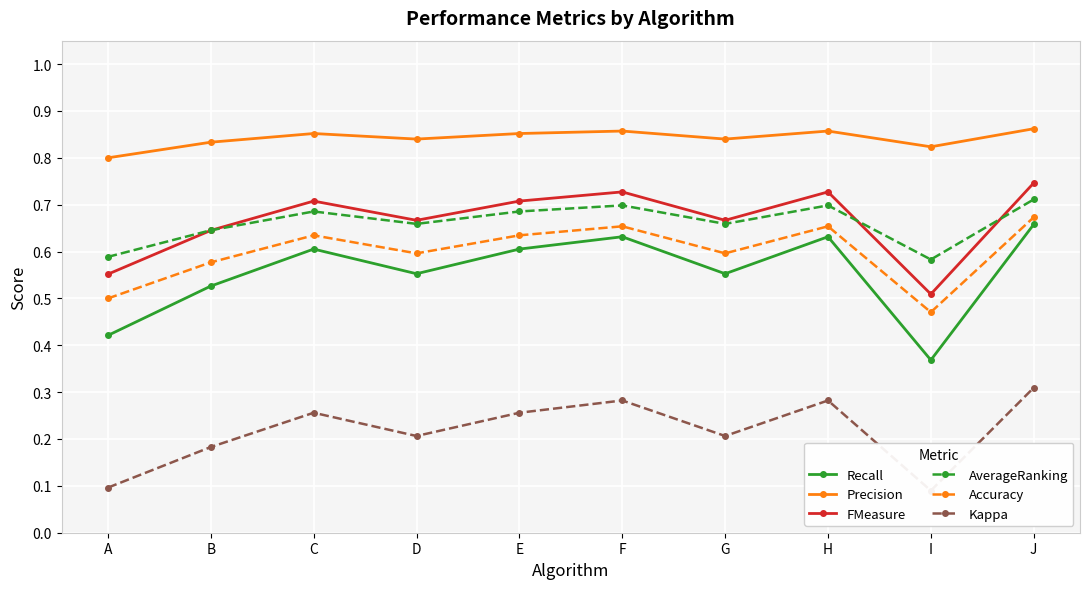

Reading left to right, transcribe all the data shown in this chart.

Recall: A=0.4	B=0.5	C=0.6	D=0.6	E=0.6	F=0.6	G=0.6	H=0.6	I=0.4	J=0.7
Precision: A=0.8	B=0.8	C=0.9	D=0.8	E=0.9	F=0.9	G=0.8	H=0.9	I=0.8	J=0.9
FMeasure: A=0.6	B=0.6	C=0.7	D=0.7	E=0.7	F=0.7	G=0.7	H=0.7	I=0.5	J=0.7
AverageRanking: A=0.6	B=0.6	C=0.7	D=0.7	E=0.7	F=0.7	G=0.7	H=0.7	I=0.6	J=0.7
Accuracy: A=0.5	B=0.6	C=0.6	D=0.6	E=0.6	F=0.7	G=0.6	H=0.7	I=0.5	J=0.7
Kappa: A=0.1	B=0.2	C=0.3	D=0.2	E=0.3	F=0.3	G=0.2	H=0.3	I=0.1	J=0.3